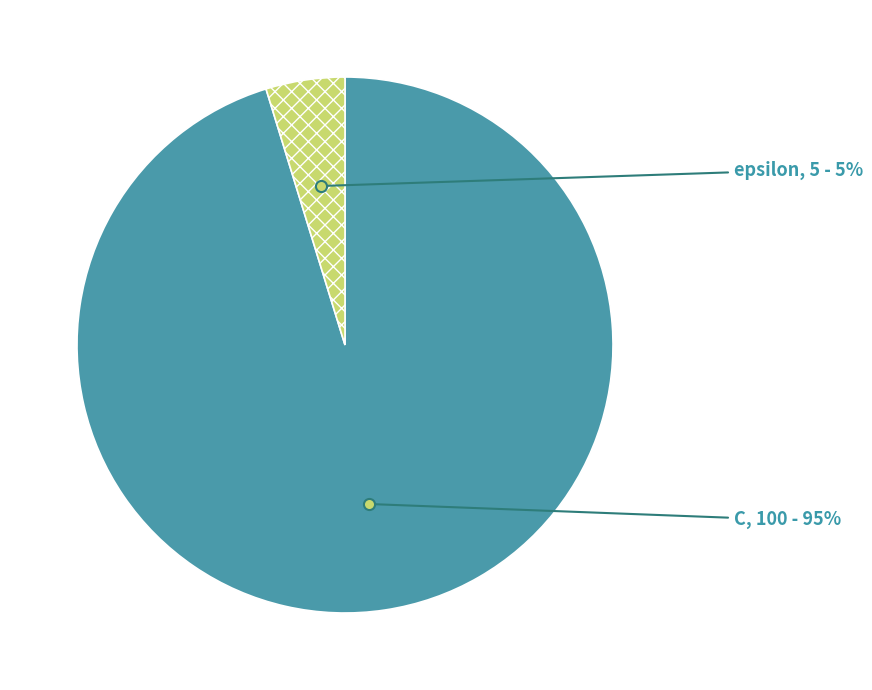

Rank the categories by value from lowest to highest.

epsilon, C